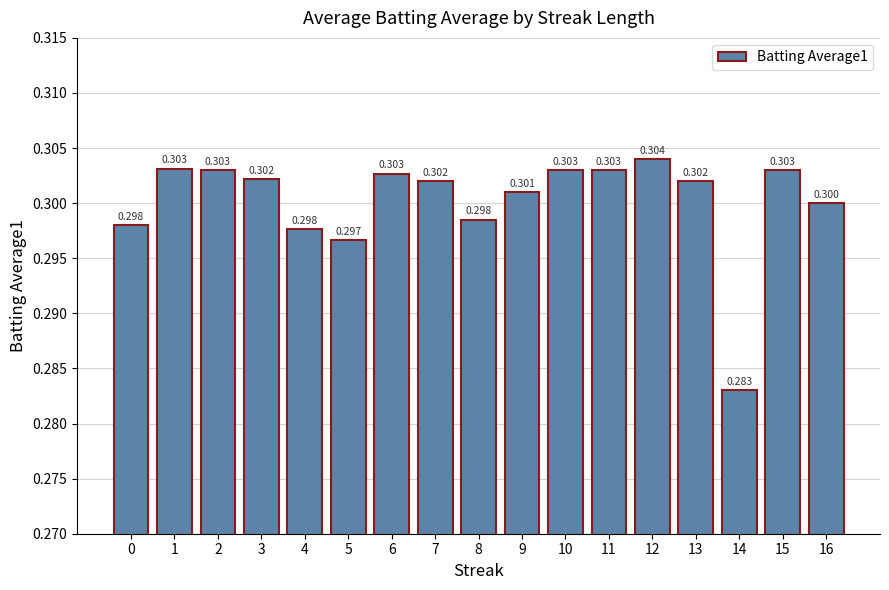

Reading left to right, extract all data points from this chart.

0.3	0.3	0.3	0.3	0.3	0.3	0.3	0.3	0.3	0.3	0.3	0.3	0.3	0.3	0.3	0.3	0.3